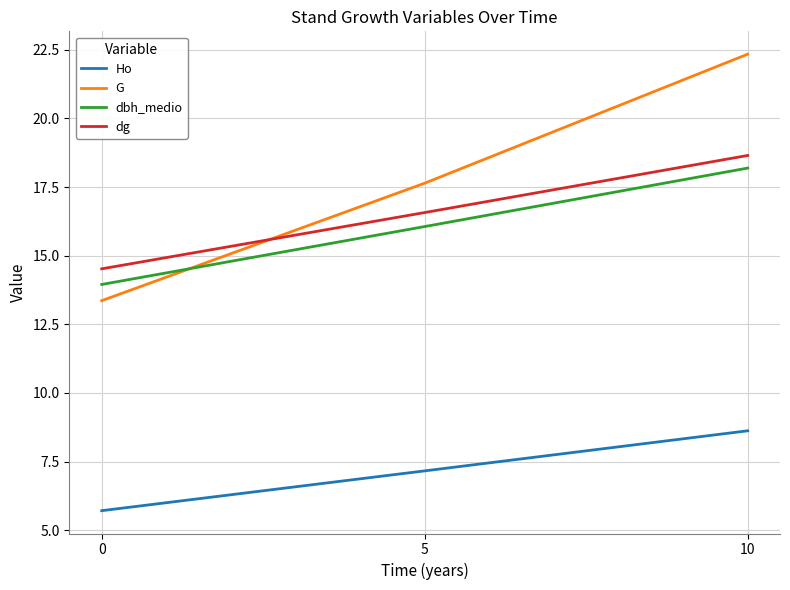

Is it true that dg equals 14.5 at 0?

True